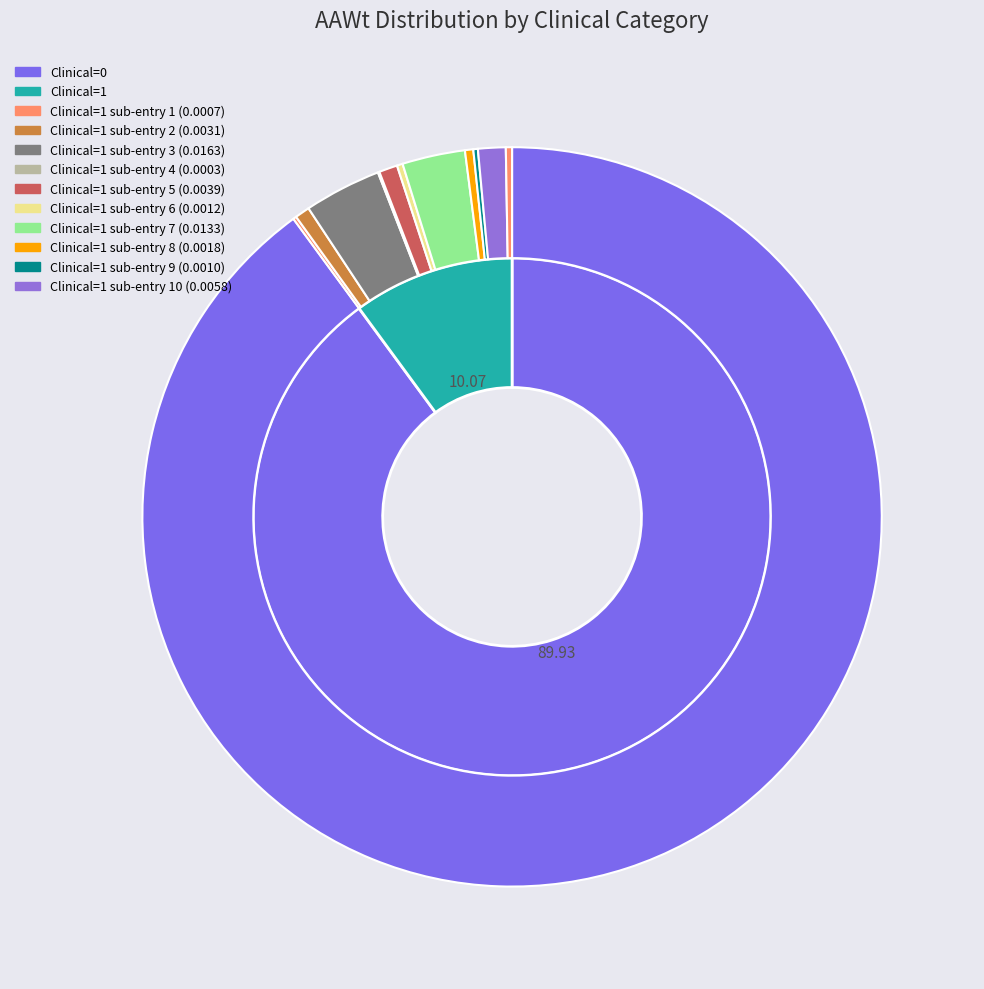

Is it true that 0 is 11% of the pie?

False